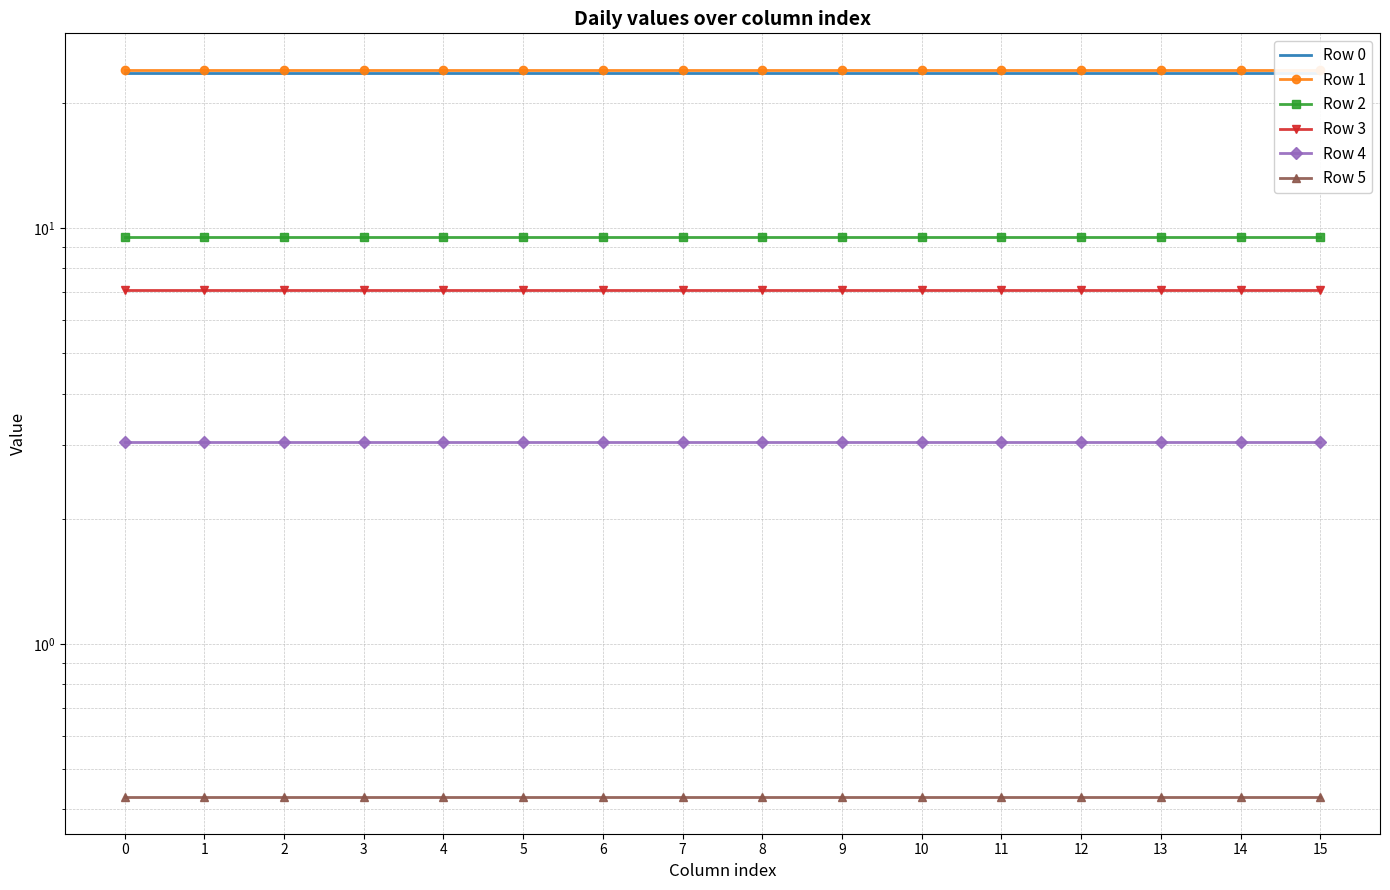

Does the chart have visible grid lines?

Yes